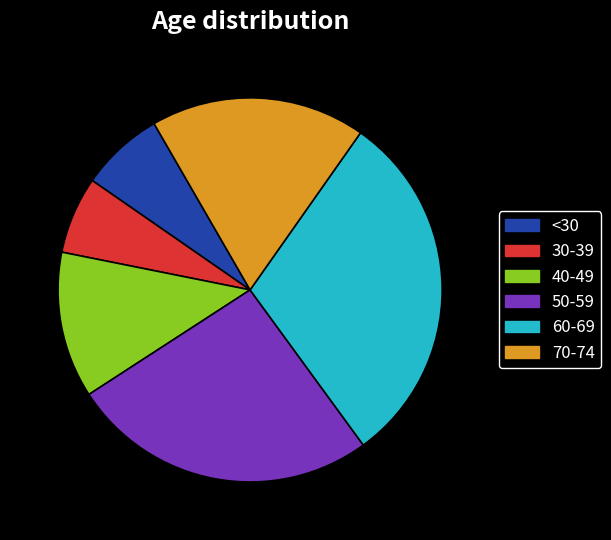

Is there any slice that represents more than half of the pie?

No